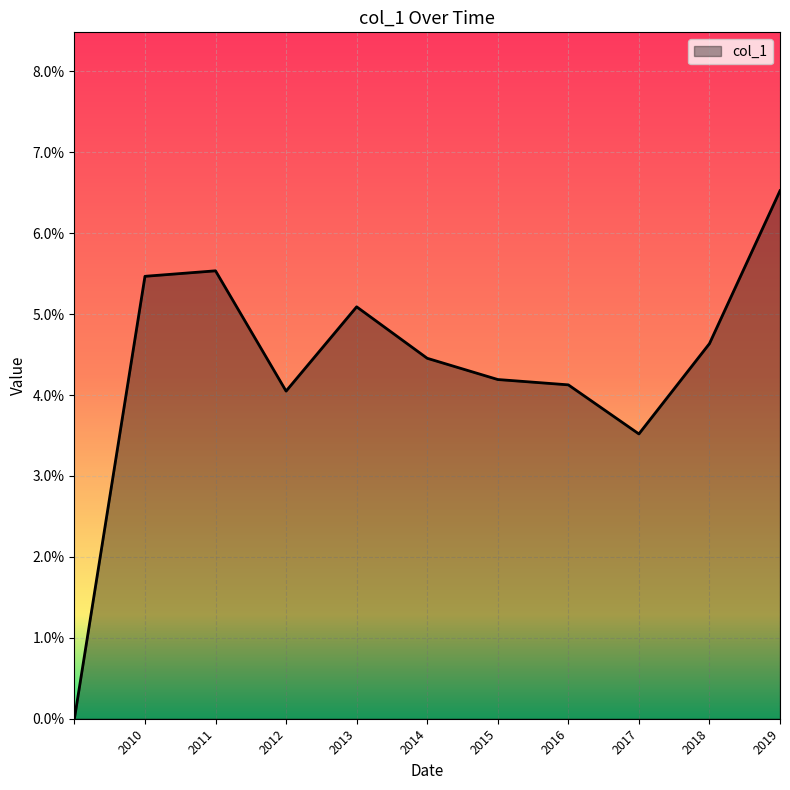

At which category does the data reach its first local valley?

2012